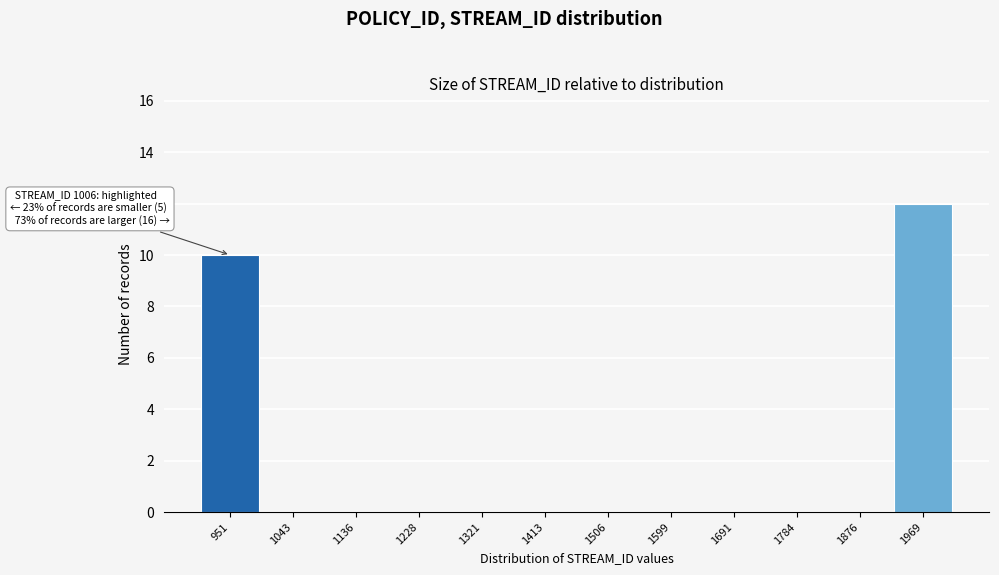

Reading left to right, transcribe all the data shown in this chart.

951=10	1043=0	1136=0	1228=0	1321=0	1413=0	1506=0	1599=0	1691=0	1784=0	1876=0	1969=12